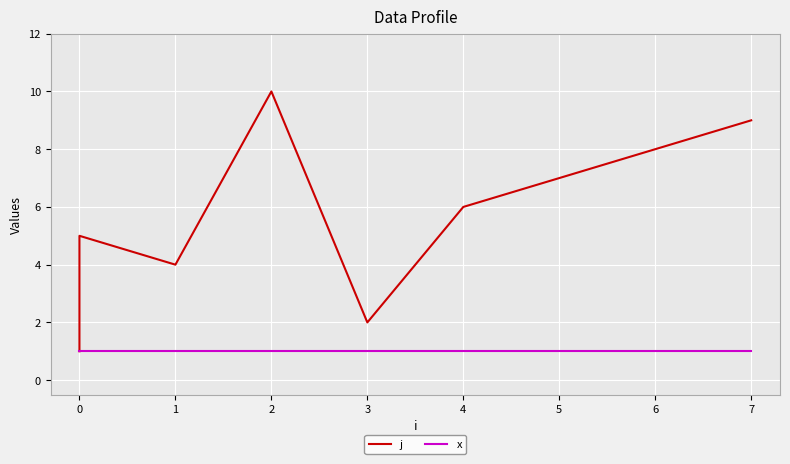

Count the j values in the range 3 to 8.

6